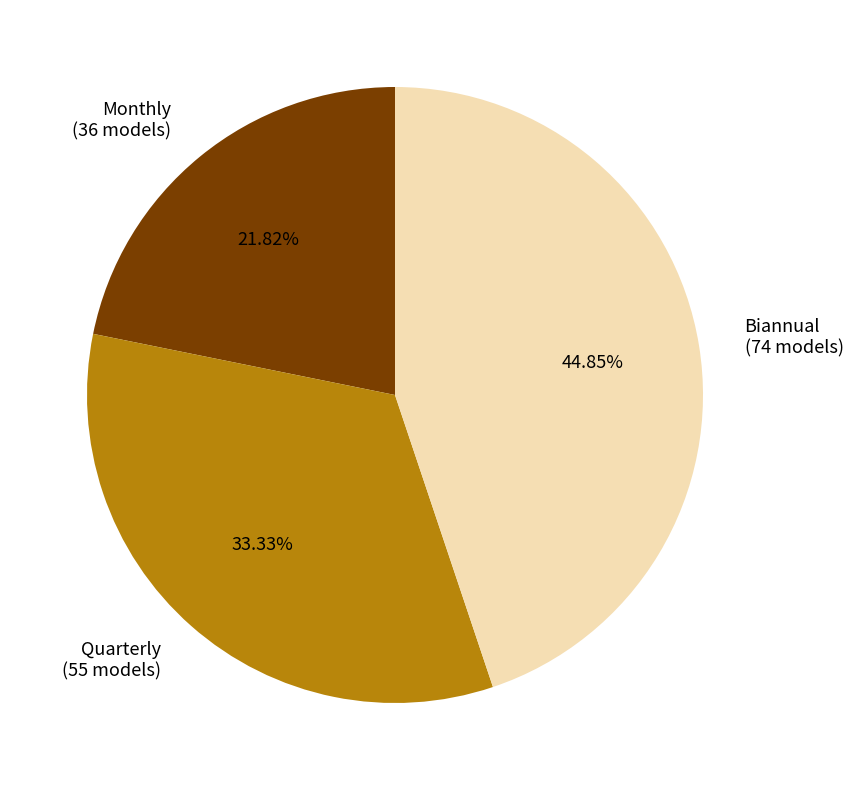

Count the number of slices in the pie.

3